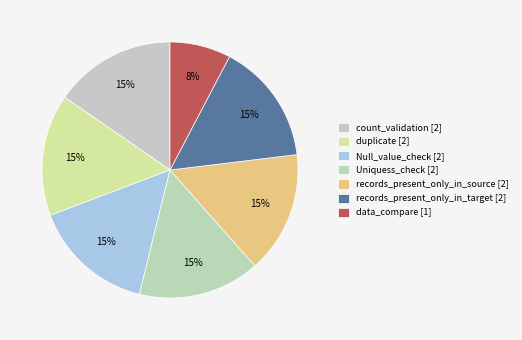

Count the number of slices in the pie.

7